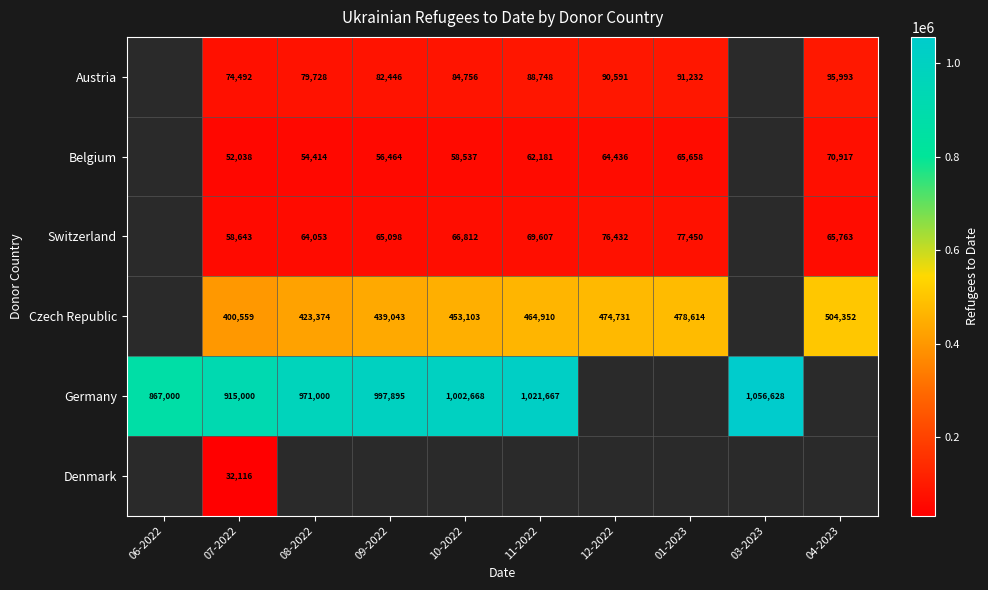

True or false: Switzerland has a value of 64053 at 08-2022.

True